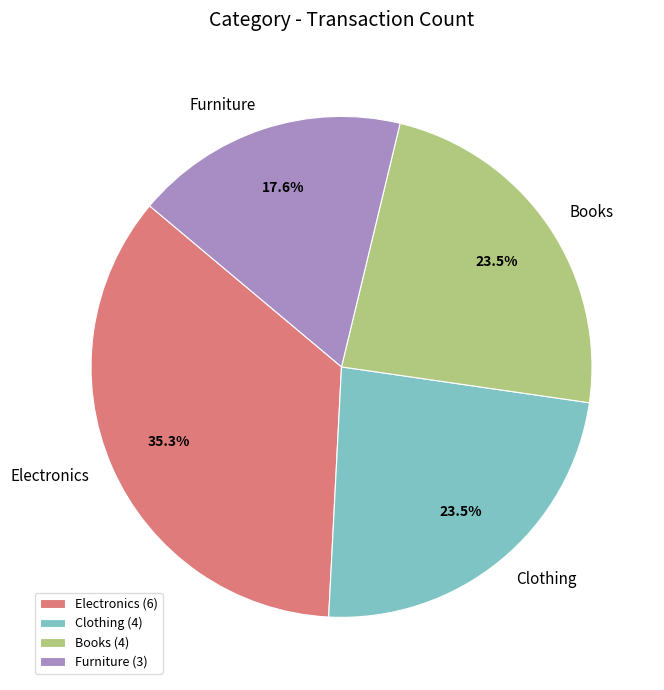

Do Books and Furniture together represent more than half of the pie?

No